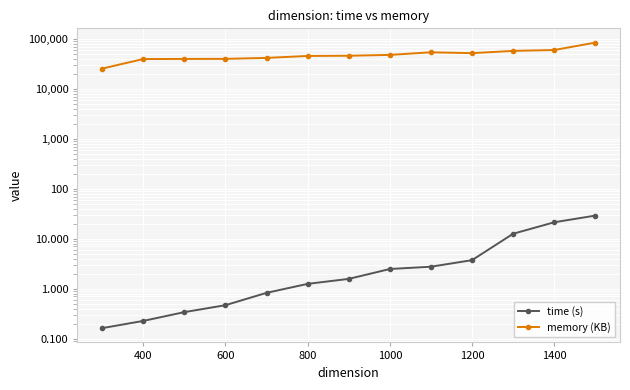

List the series in order of their overall mean, highest first.

memory (KB), time (s)